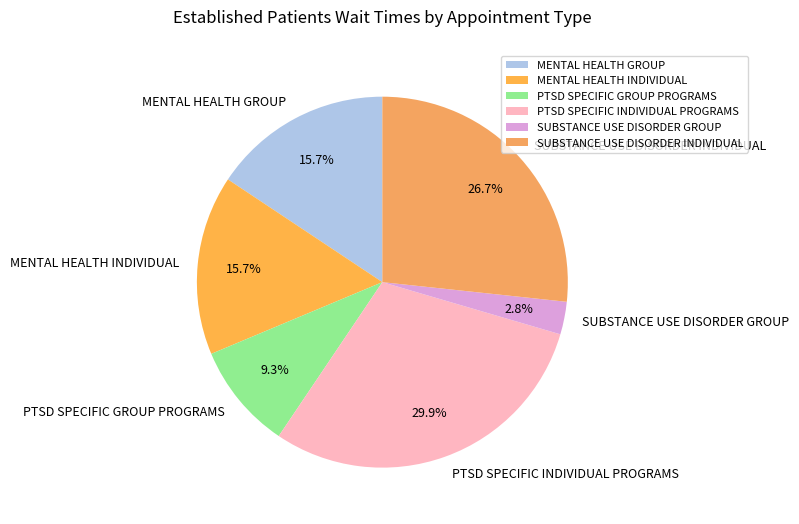

What portion of the pie excludes SUBSTANCE USE DISORDER INDIVIDUAL?

73.3%